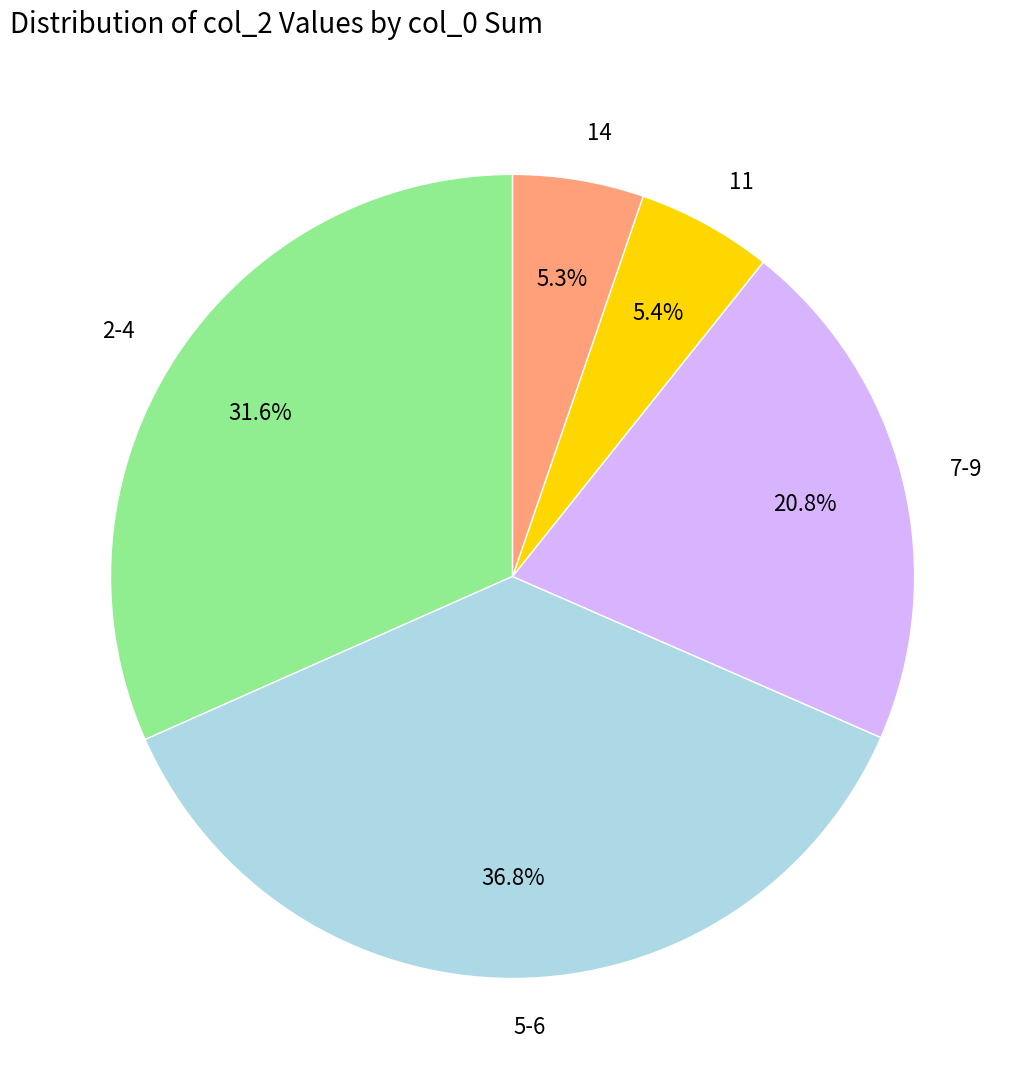

Which slice is the largest?

5-6